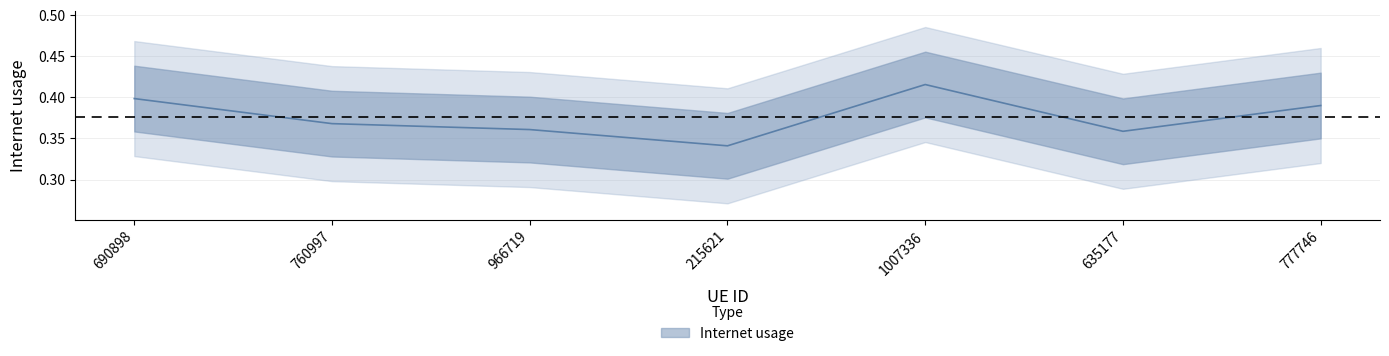

Does the chart have visible grid lines?

Yes